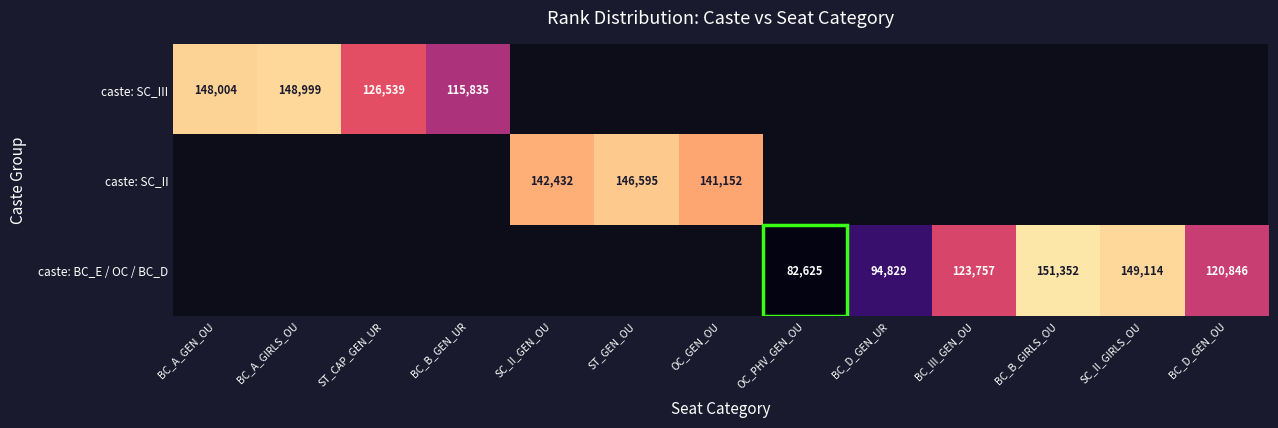

The value of caste: SC_II at ST_GEN_OU is 146595. True or false?

True